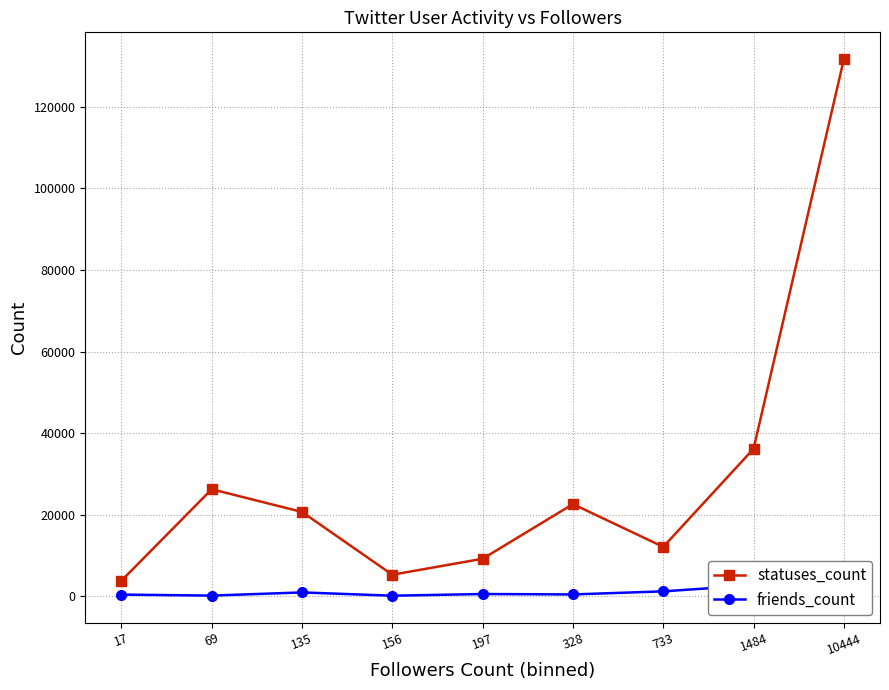

How many interior local peaks does the friends_count series have?

2